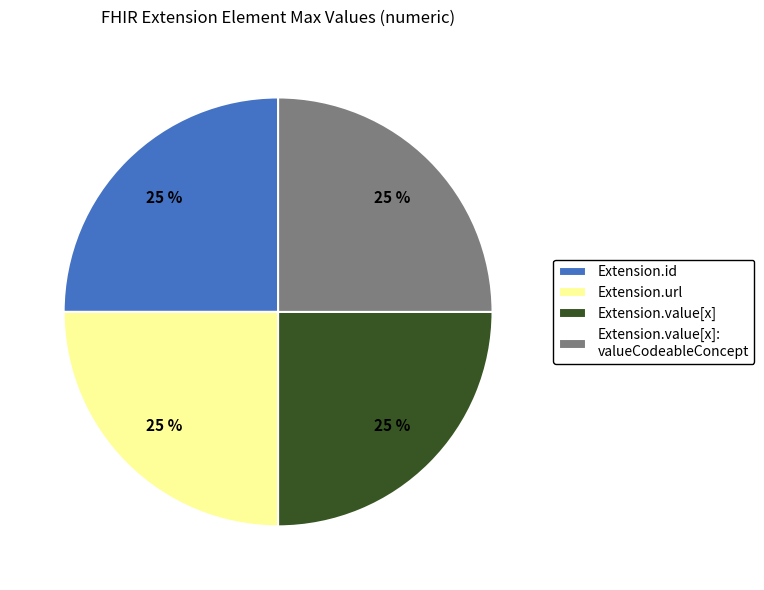

To the nearest percent, what is the average slice percentage?

25%